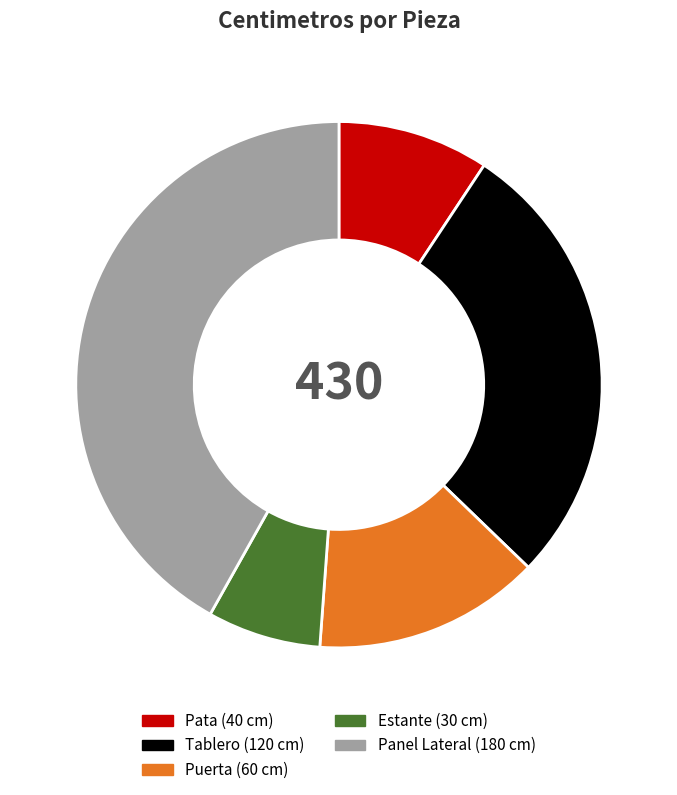

Does any single category account for the majority?

No